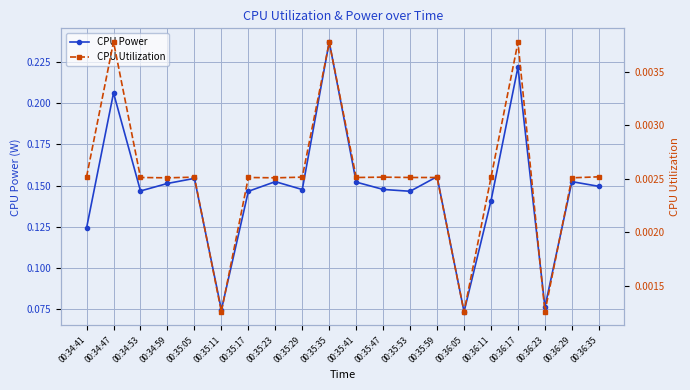

What are all the series names shown in the legend?

CPU Power, CPU Utilization